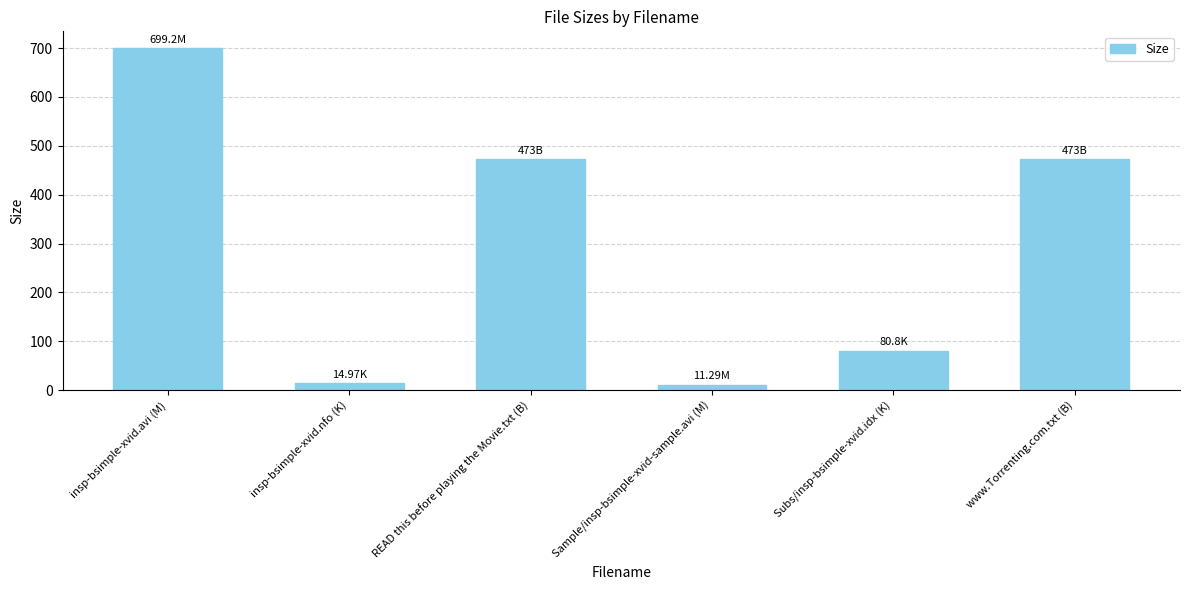

How many distinct data groups are displayed?

1